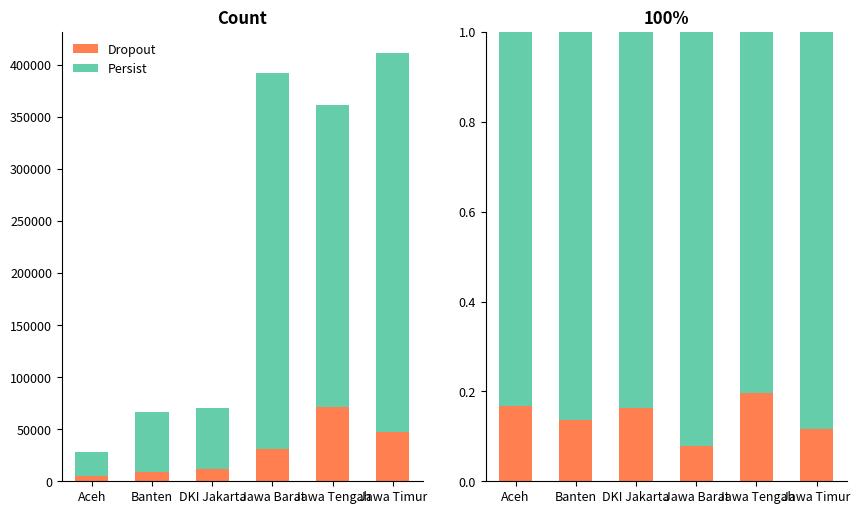

Reading right to left, list all the values displayed in this chart.

Dropout: Jawa Timur=0.1	Jawa Tengah=0.2	Jawa Barat=0.1	DKI Jakarta=0.2	Banten=0.1	Aceh=0.2
Persist: Jawa Timur=0.9	Jawa Tengah=0.8	Jawa Barat=0.9	DKI Jakarta=0.8	Banten=0.9	Aceh=0.8